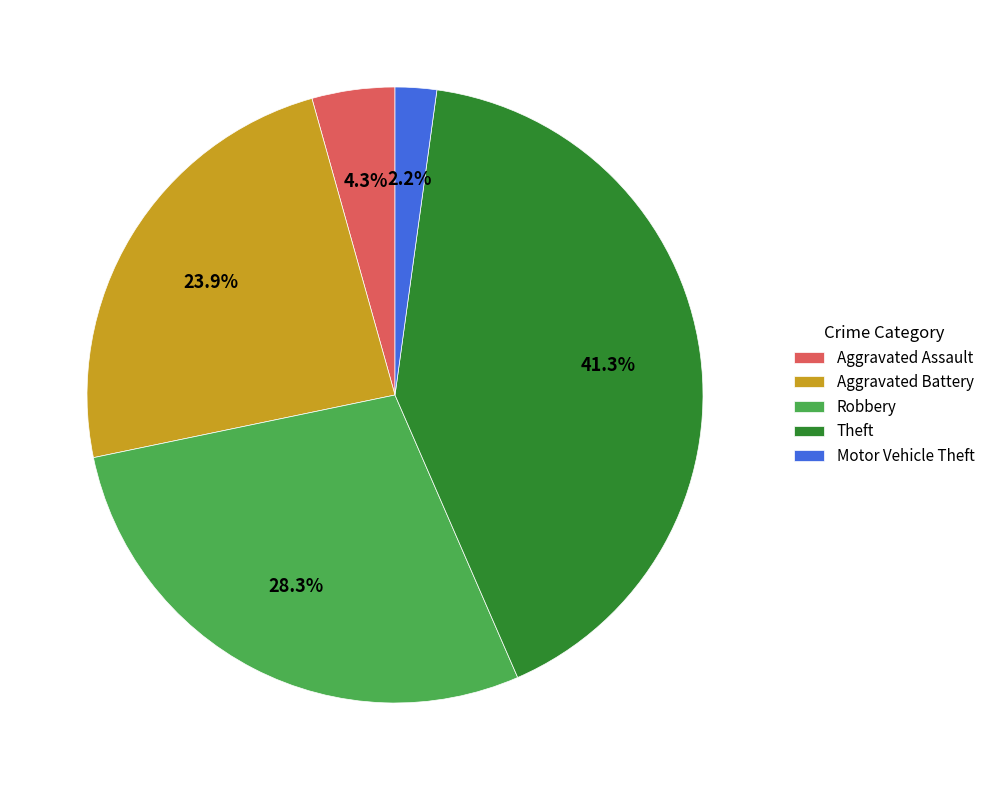

How many slices are in this pie chart?

5